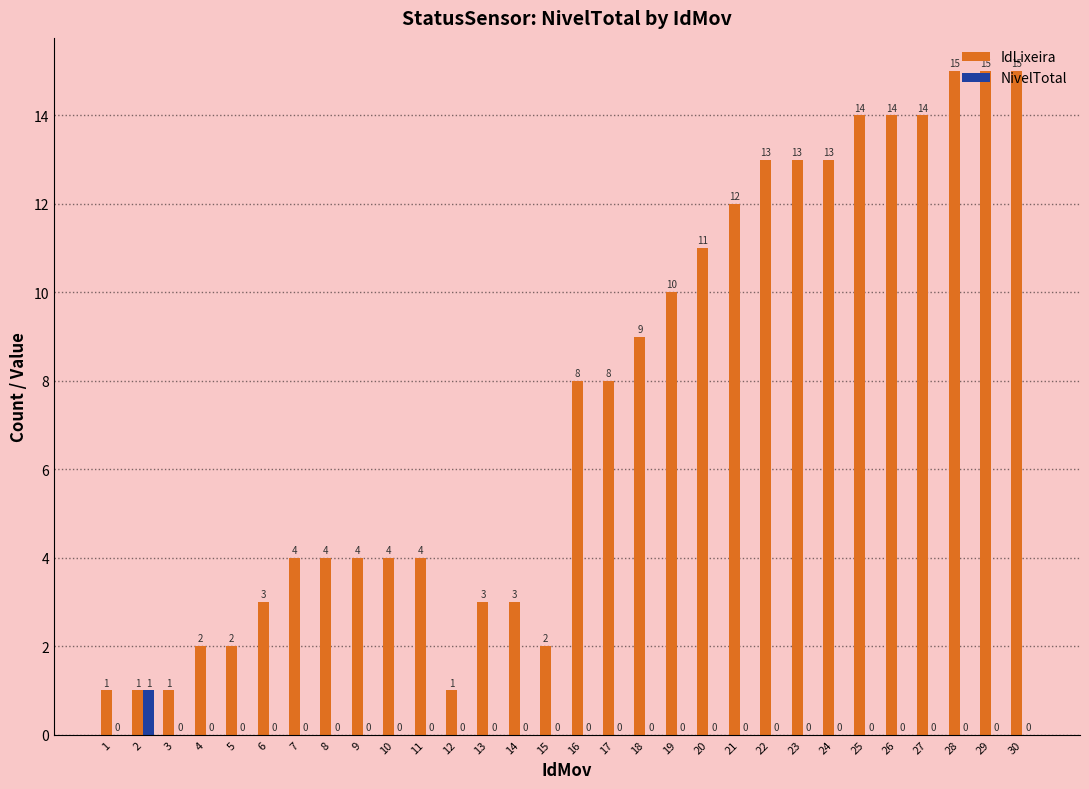

Which series changed the most between 4 and 8?

IdLixeira